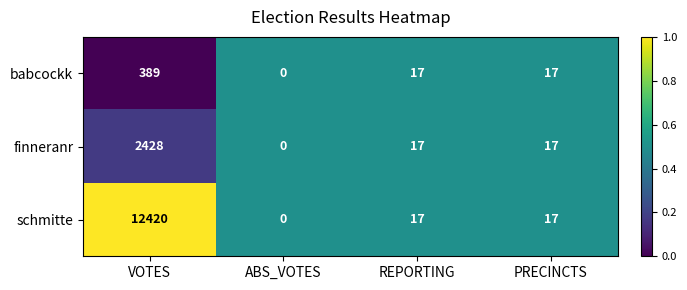

The finneranr series shows 4188 at VOTES. True or false?

False